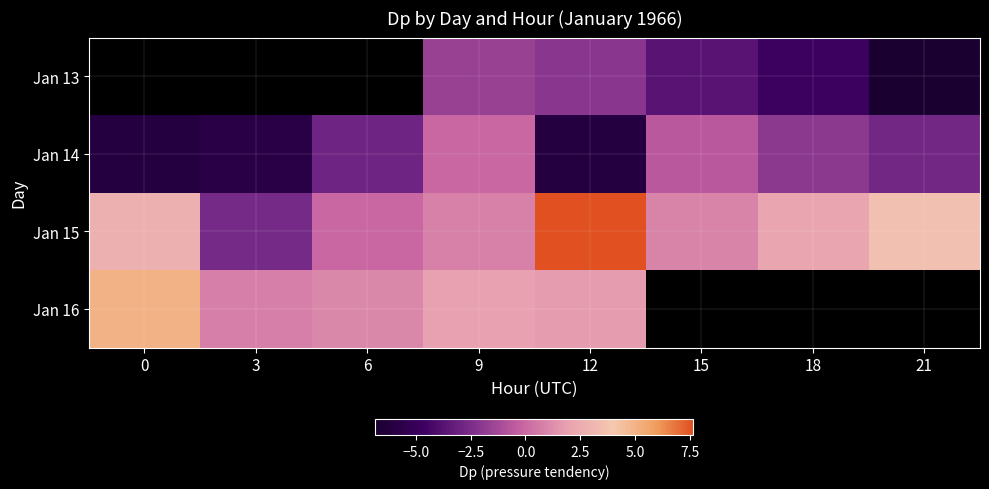

How many distinct data groups are displayed?

4